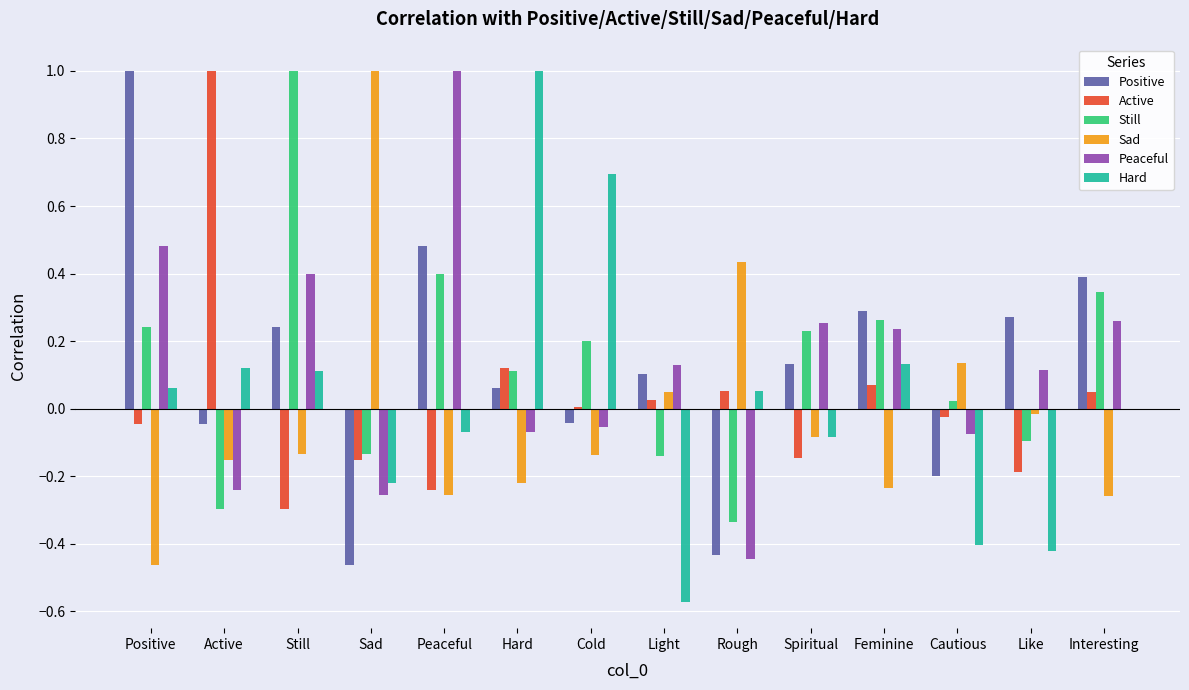

What is the total value across all series at Rough?

-0.7